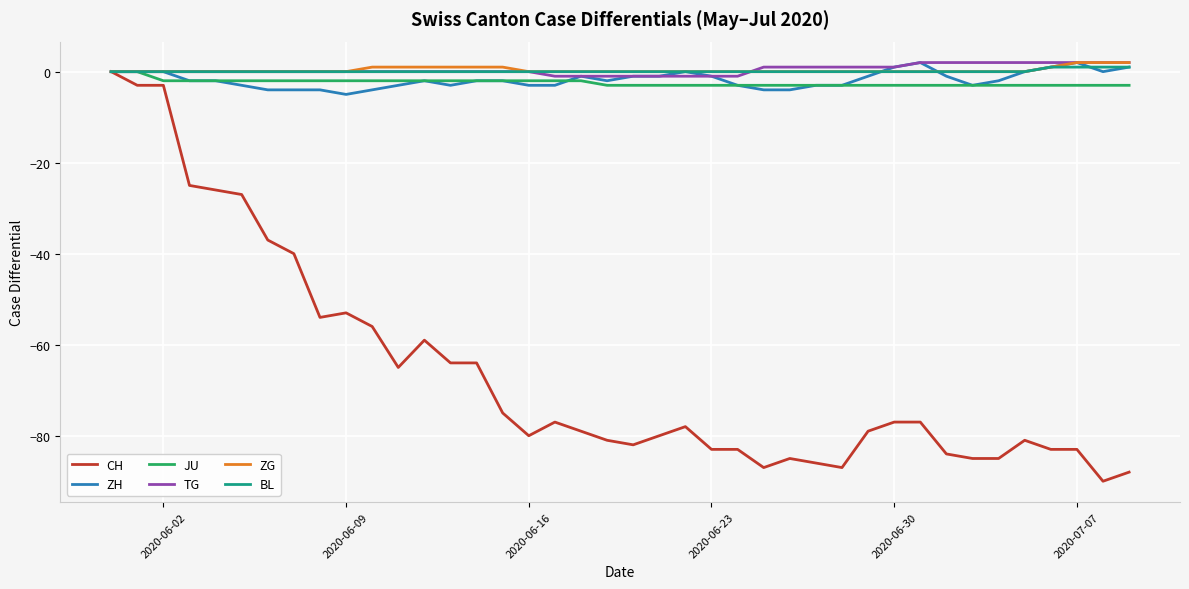

What is the minimum value shown in the chart?

-90